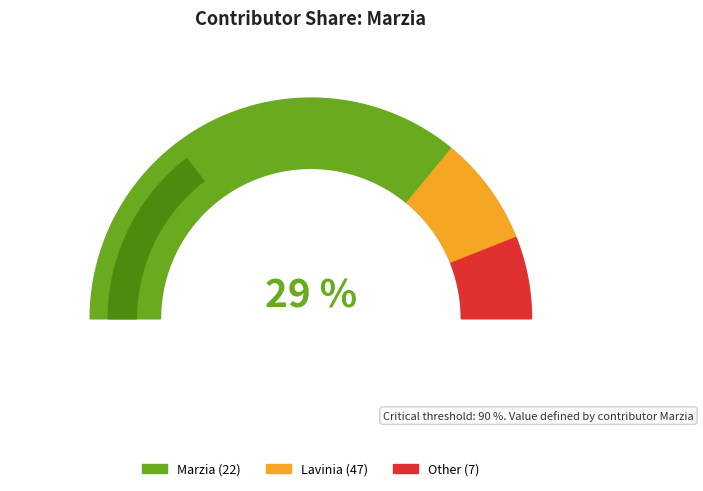

How many segments does this pie chart have?

3